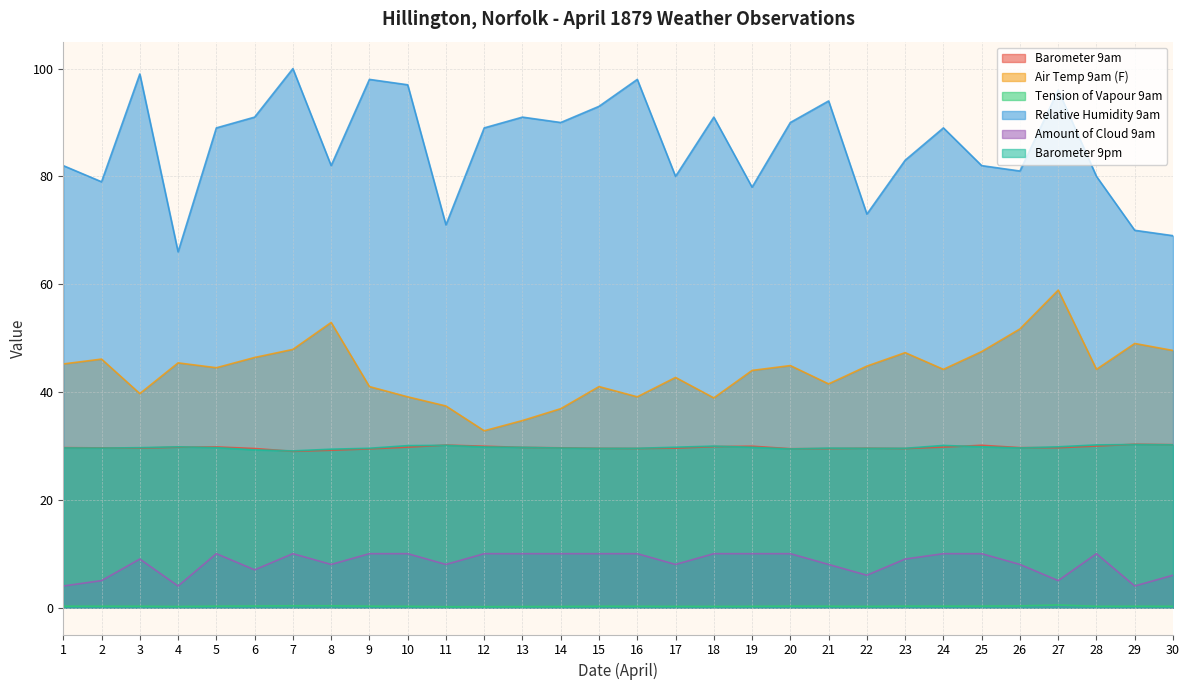

True or false: Barometer 9pm and Air Temp 9am (F) intersect in this chart.

False